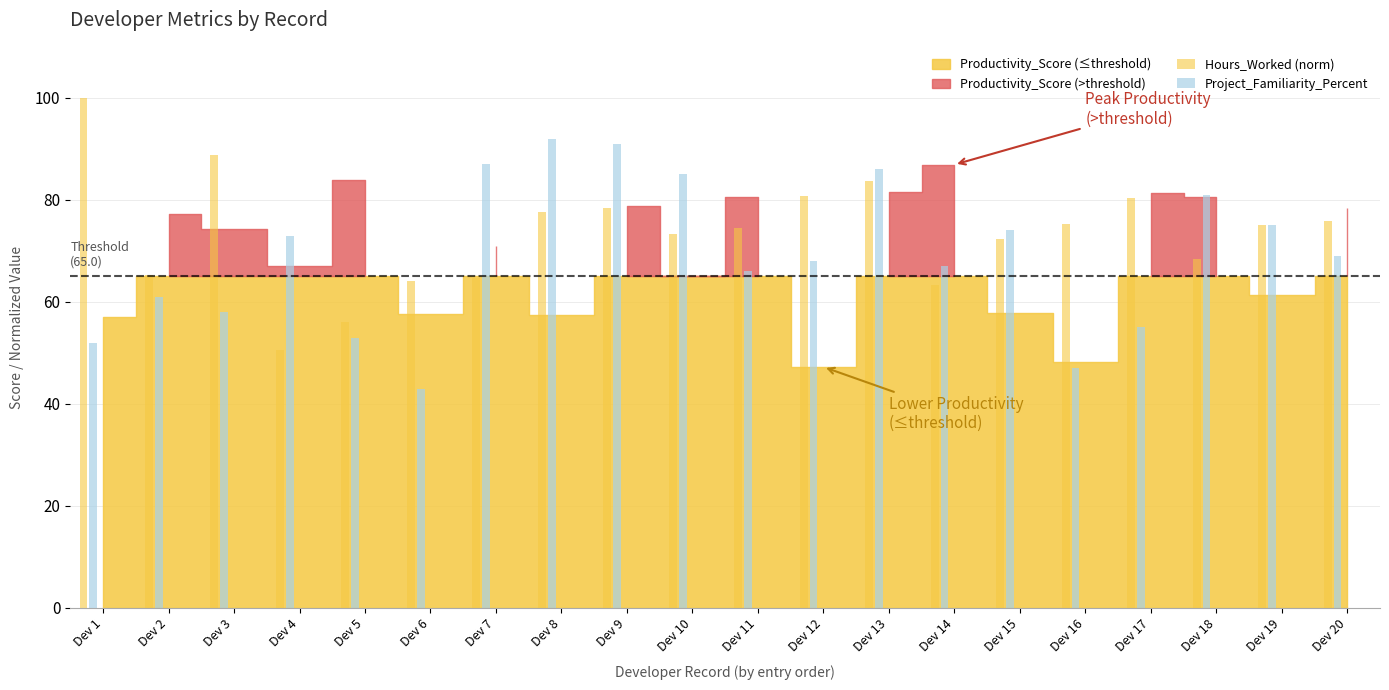

What is the difference between the second highest and minimum values in the Project_Familiarity_Percent series?

48.0